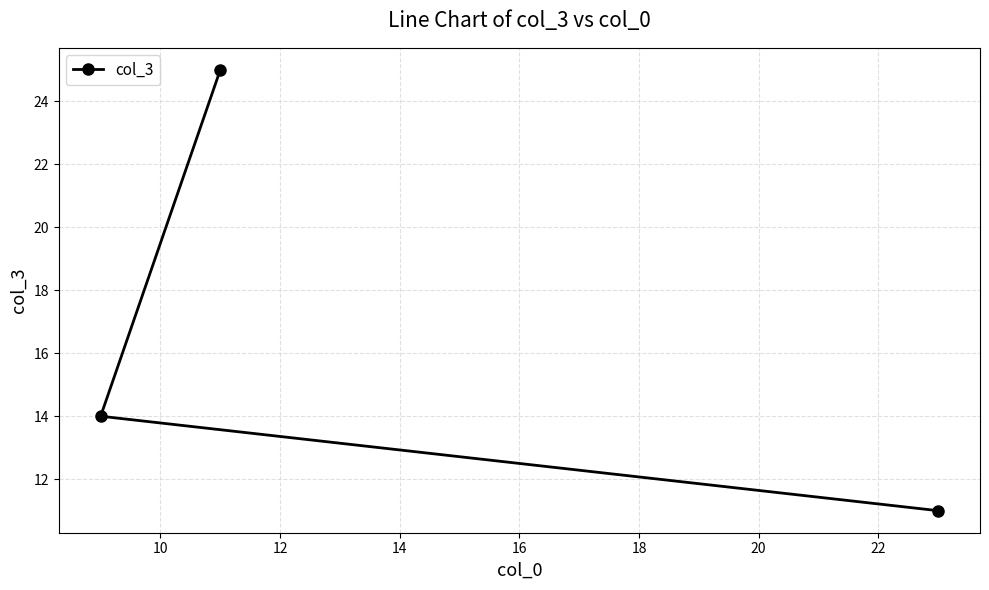

Reading left to right, list all the values displayed in this chart.

14	25	11